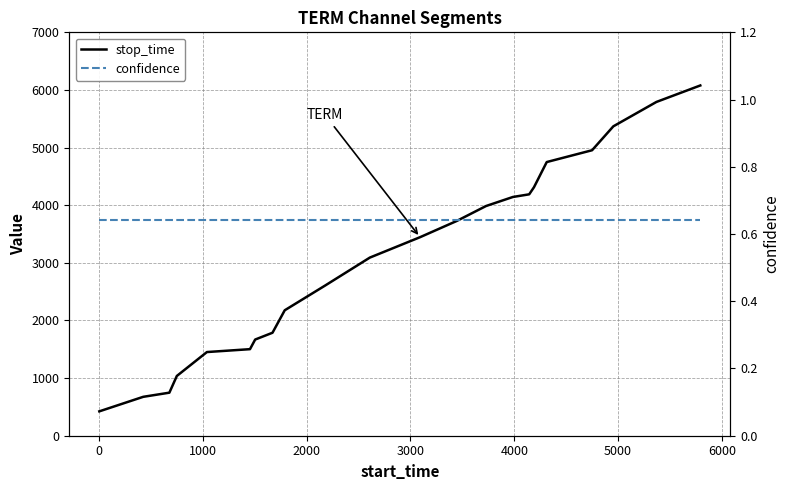

What is the greatest value displayed?

6078.0